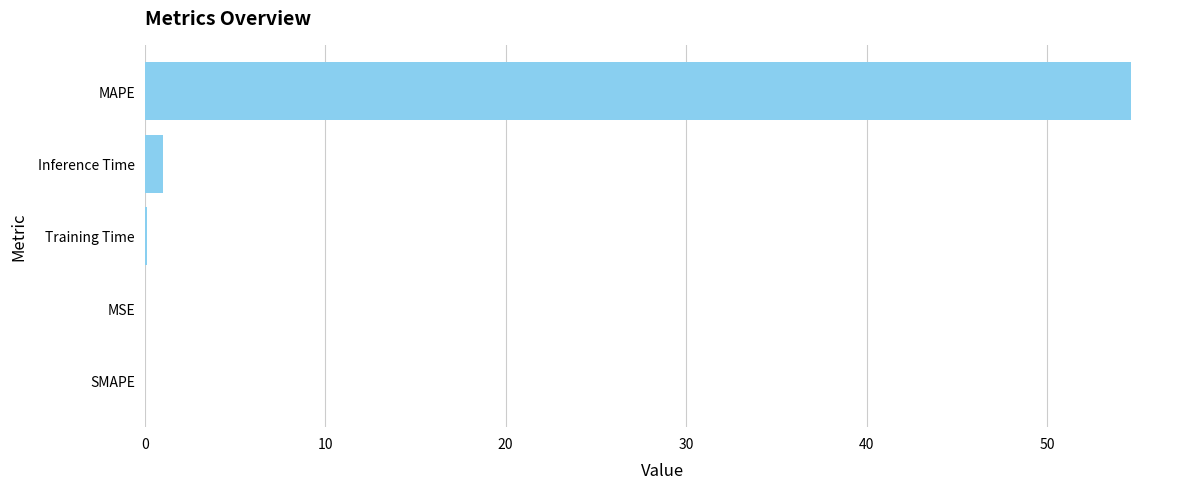

Is it true that the value at MAPE is 26.4?

False